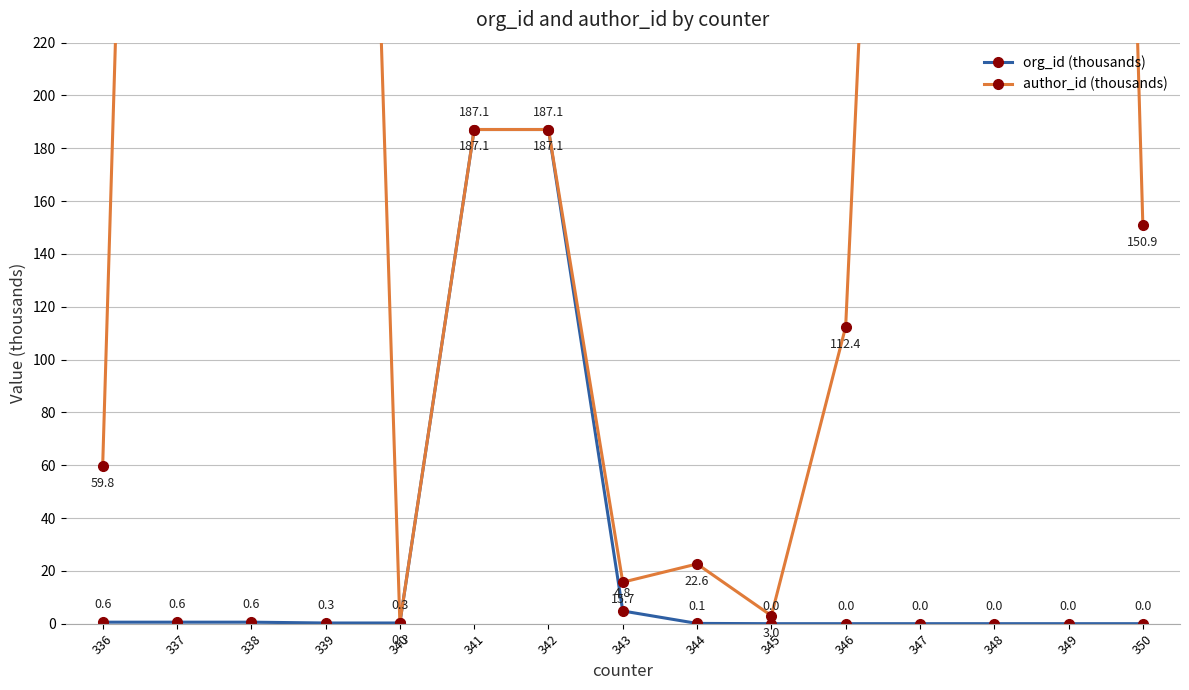

True or false: org_id (thousands) and author_id (thousands) intersect in this chart.

False